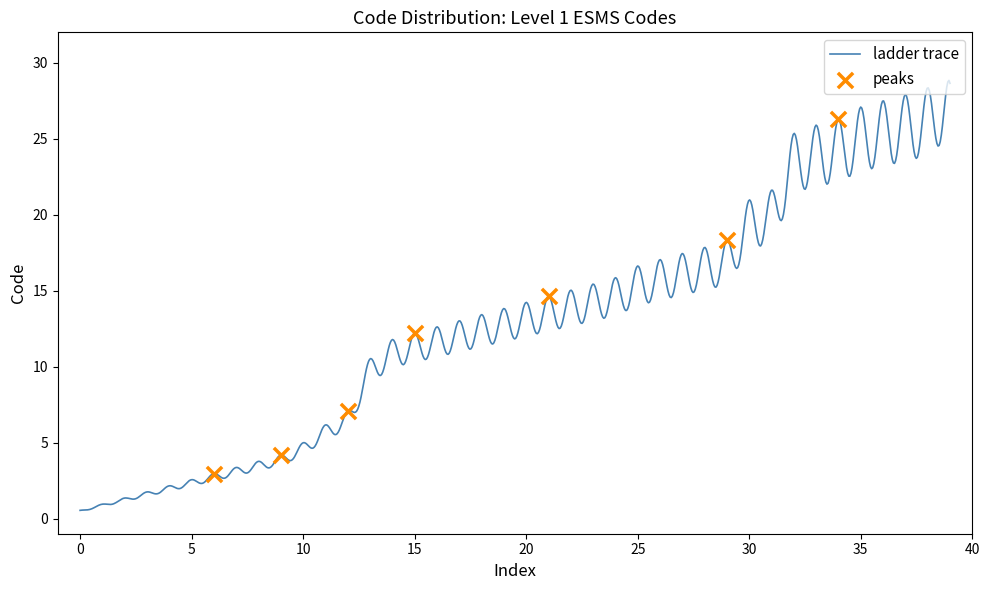

Which has a higher value, 89 or 87?

89